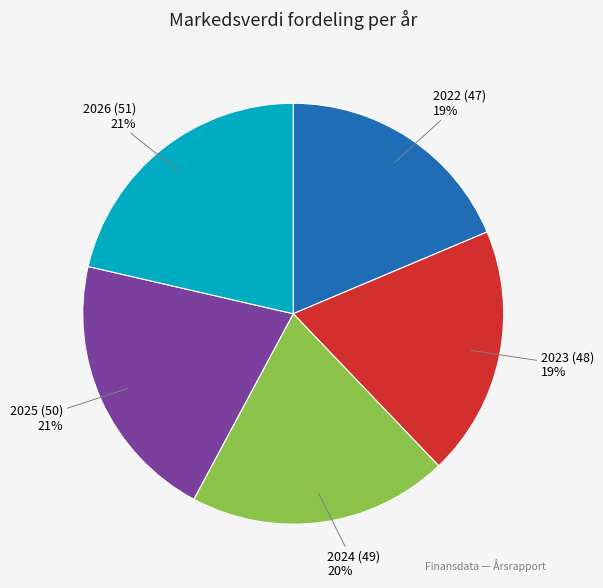

How many segments does this pie chart have?

5